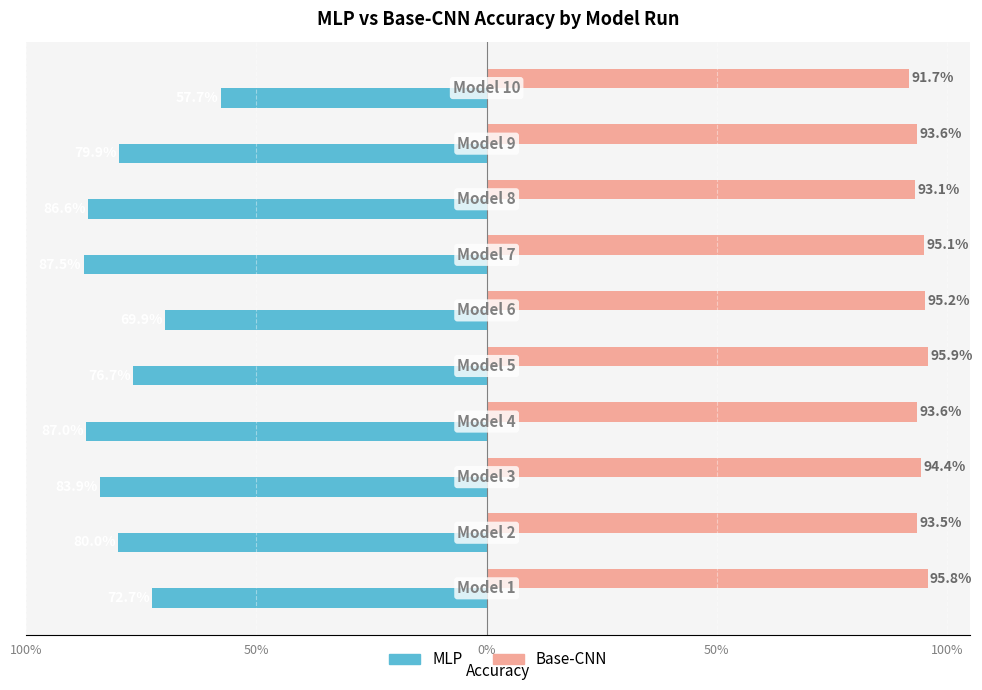

List the series in order of their overall mean, lowest first.

MLP, Base-CNN